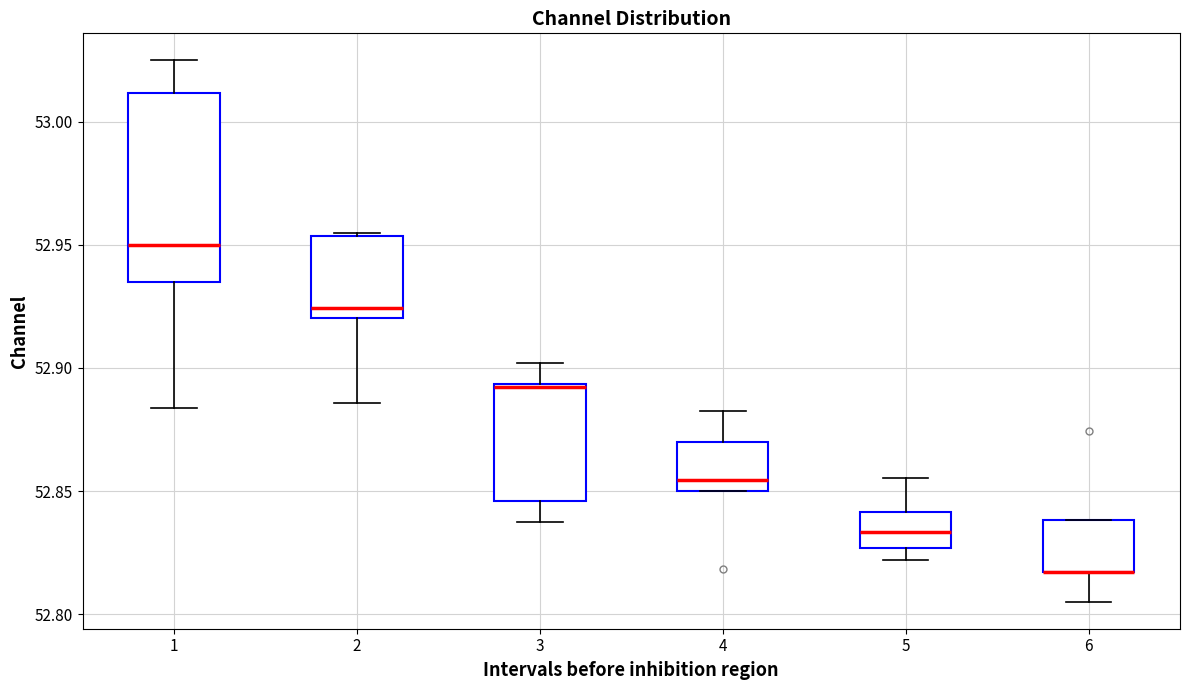

Reading left to right, read every box against the y-axis: the position of its median line, the range the box covers, and the ends of its whiskers. The values are not printed on the chart, so give them approximately, as read against the axis.

1: median 52.950, box 52.935 to 53.010, whiskers 52.885 to 53.025
2: median 52.925, box 52.920 to 52.955, whiskers 52.885 to 52.955
3: median 52.890 (drawn on the box's upper edge), box 52.845 to 52.895, whiskers 52.840 to 52.900
4: median 52.855, box 52.850 to 52.870, whiskers 52.850 to 52.885
5: median 52.835, box 52.825 to 52.840, whiskers 52.820 to 52.855
6: median 52.815 (drawn on the box's lower edge), box 52.815 to 52.840, whiskers 52.805 to 52.840